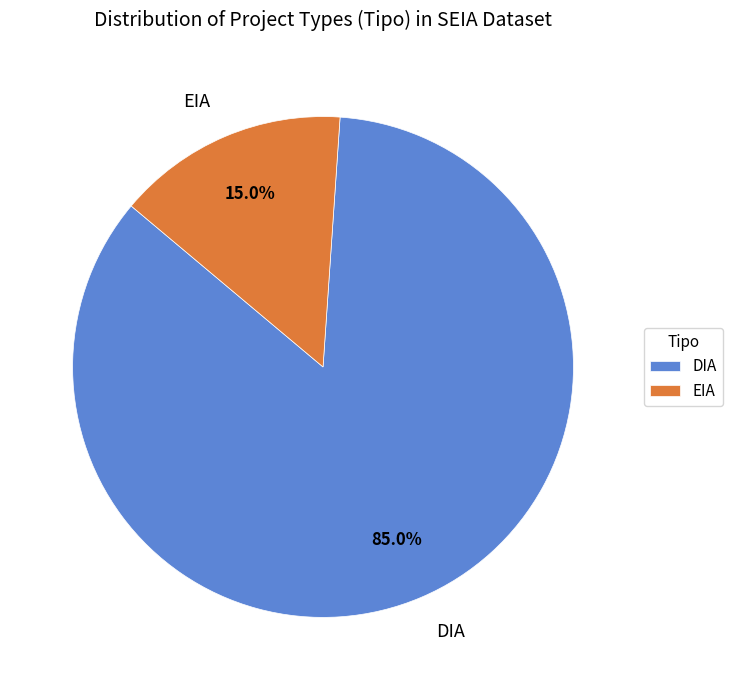

Which has a higher value, EIA or DIA?

DIA